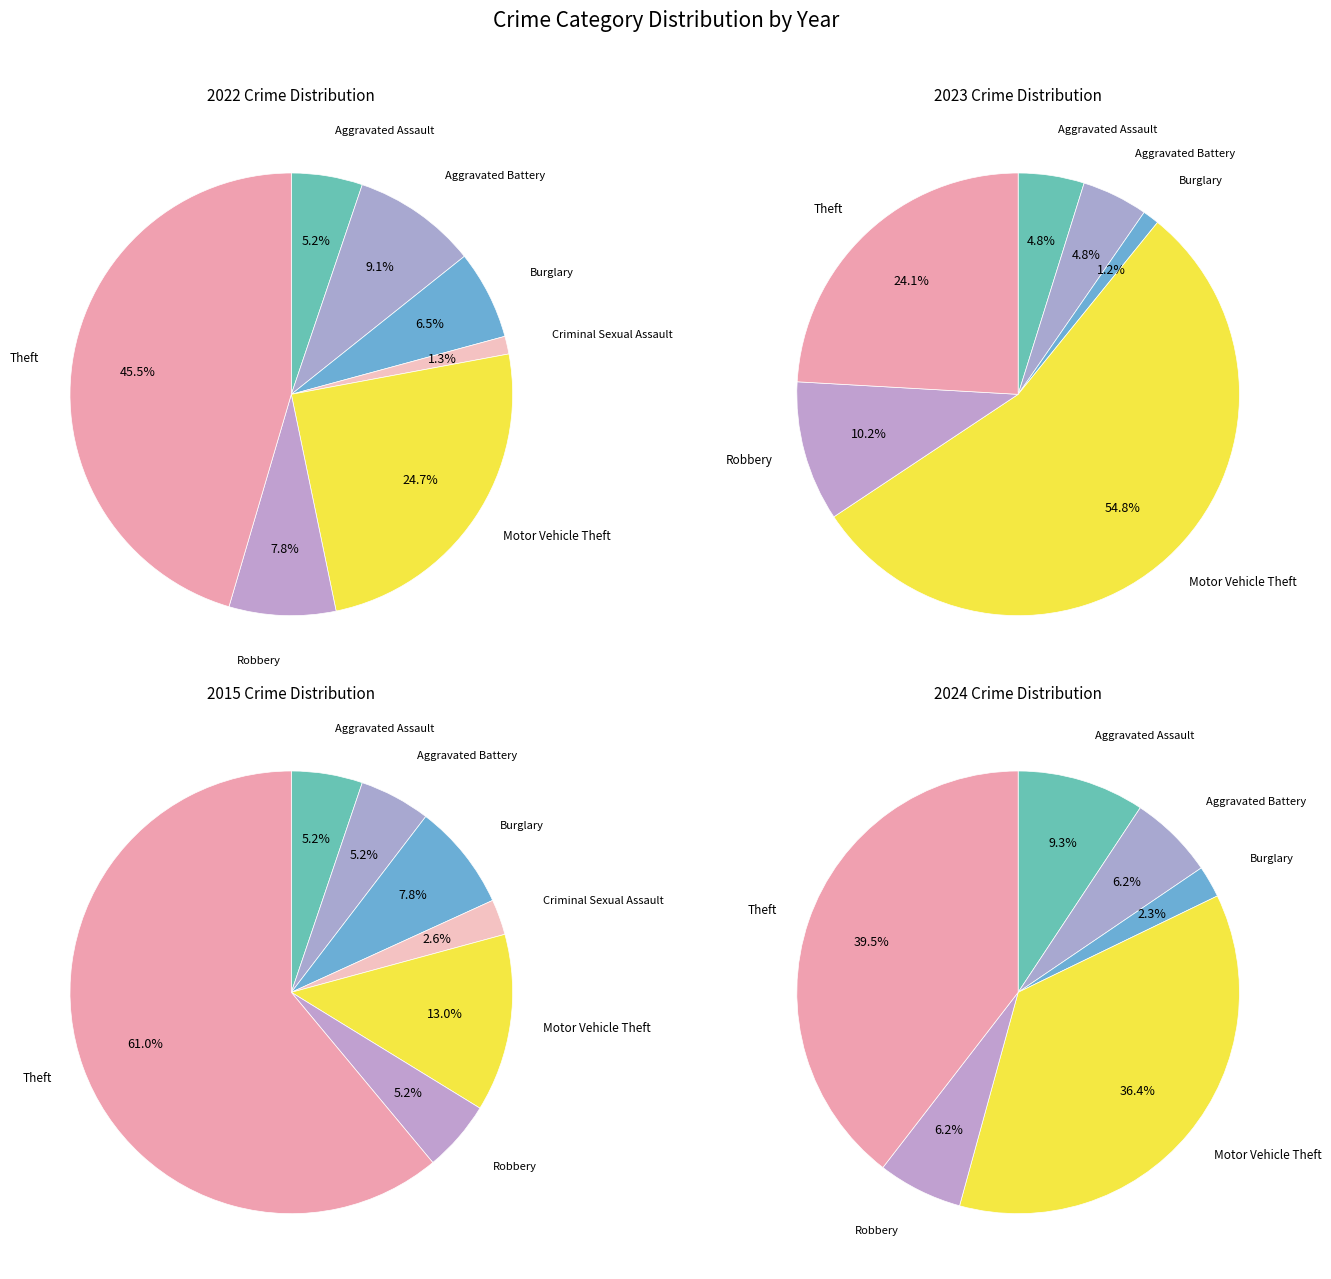

How many segments does this pie chart have?

7